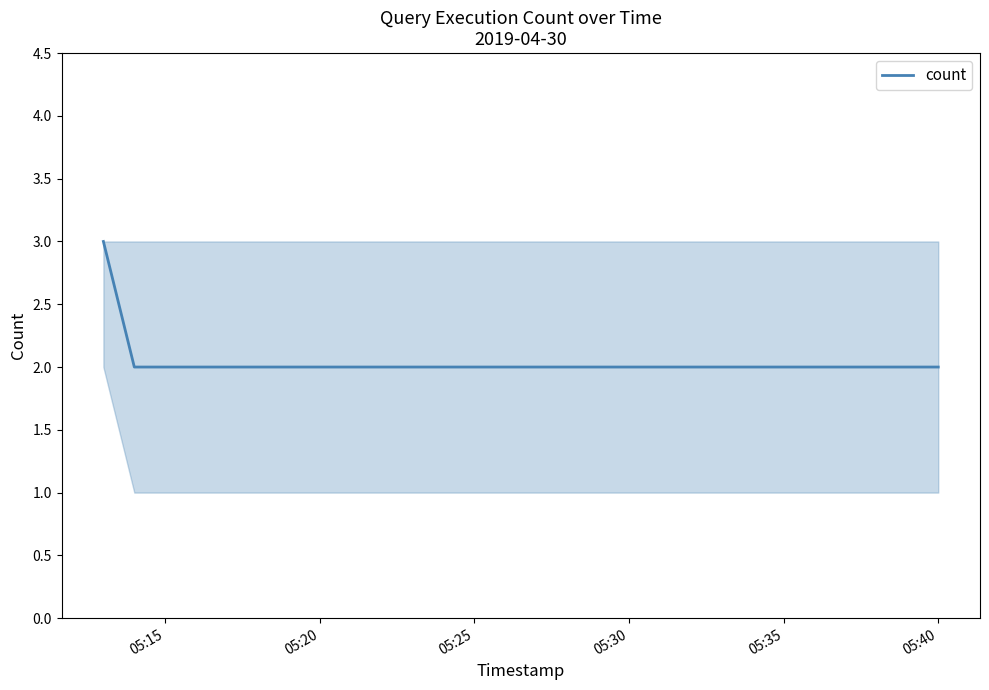

What is the smallest value displayed?

2